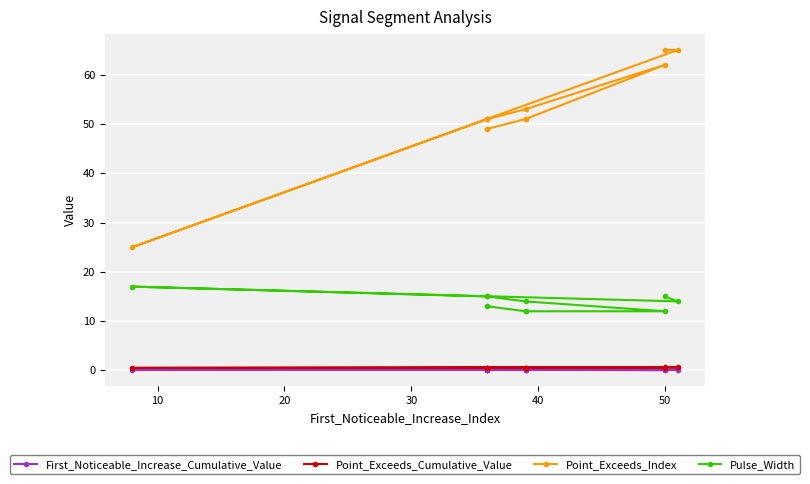

Rank the series by their maximum value, from lowest to highest.

First_Noticeable_Increase_Cumulative_Value, Point_Exceeds_Cumulative_Value, Pulse_Width, Point_Exceeds_Index